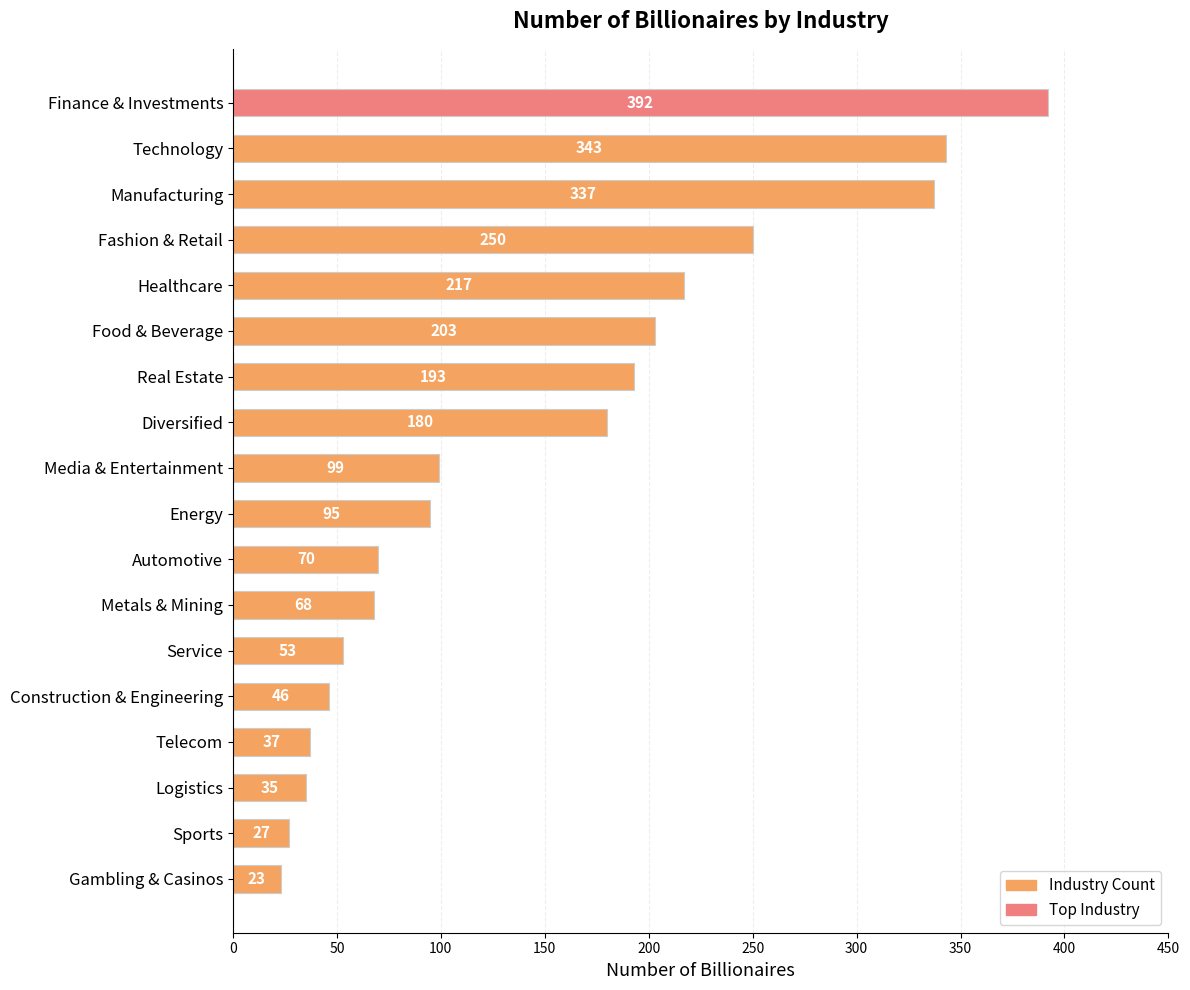

What position from the top is Sports?

17